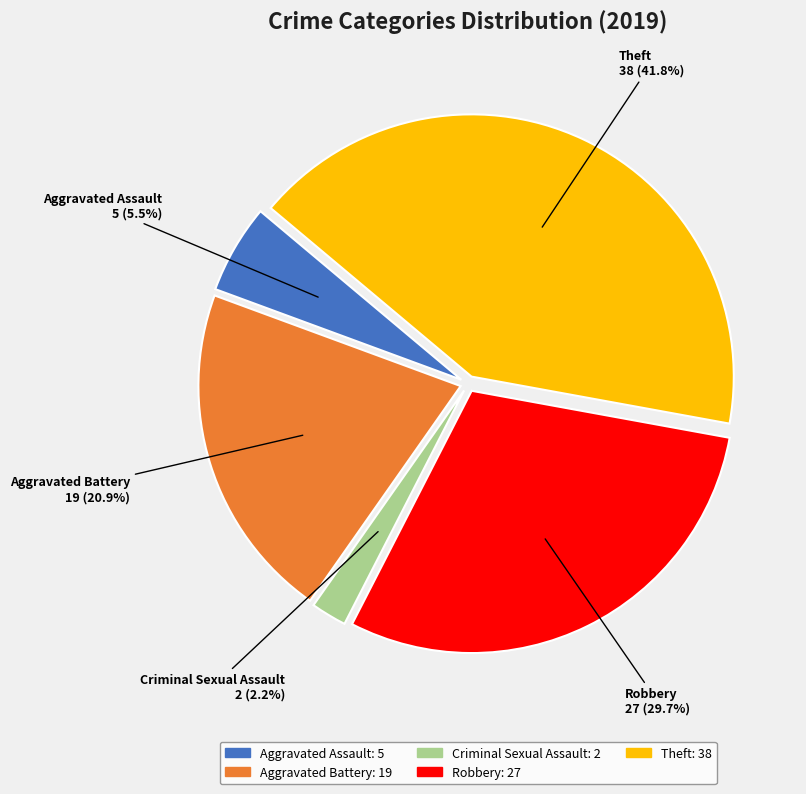

How many segments does this pie chart have?

5